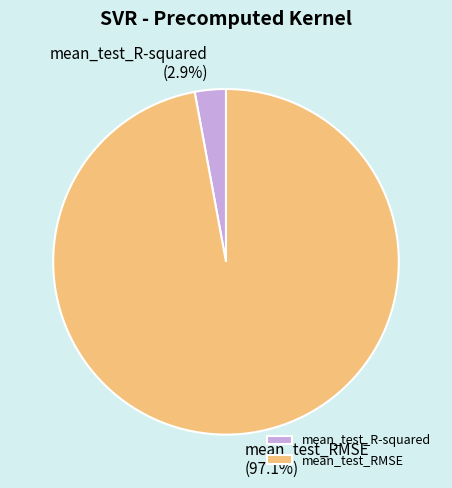

Which has a higher value, mean_test_RMSE or mean_test_R-squared?

mean_test_RMSE